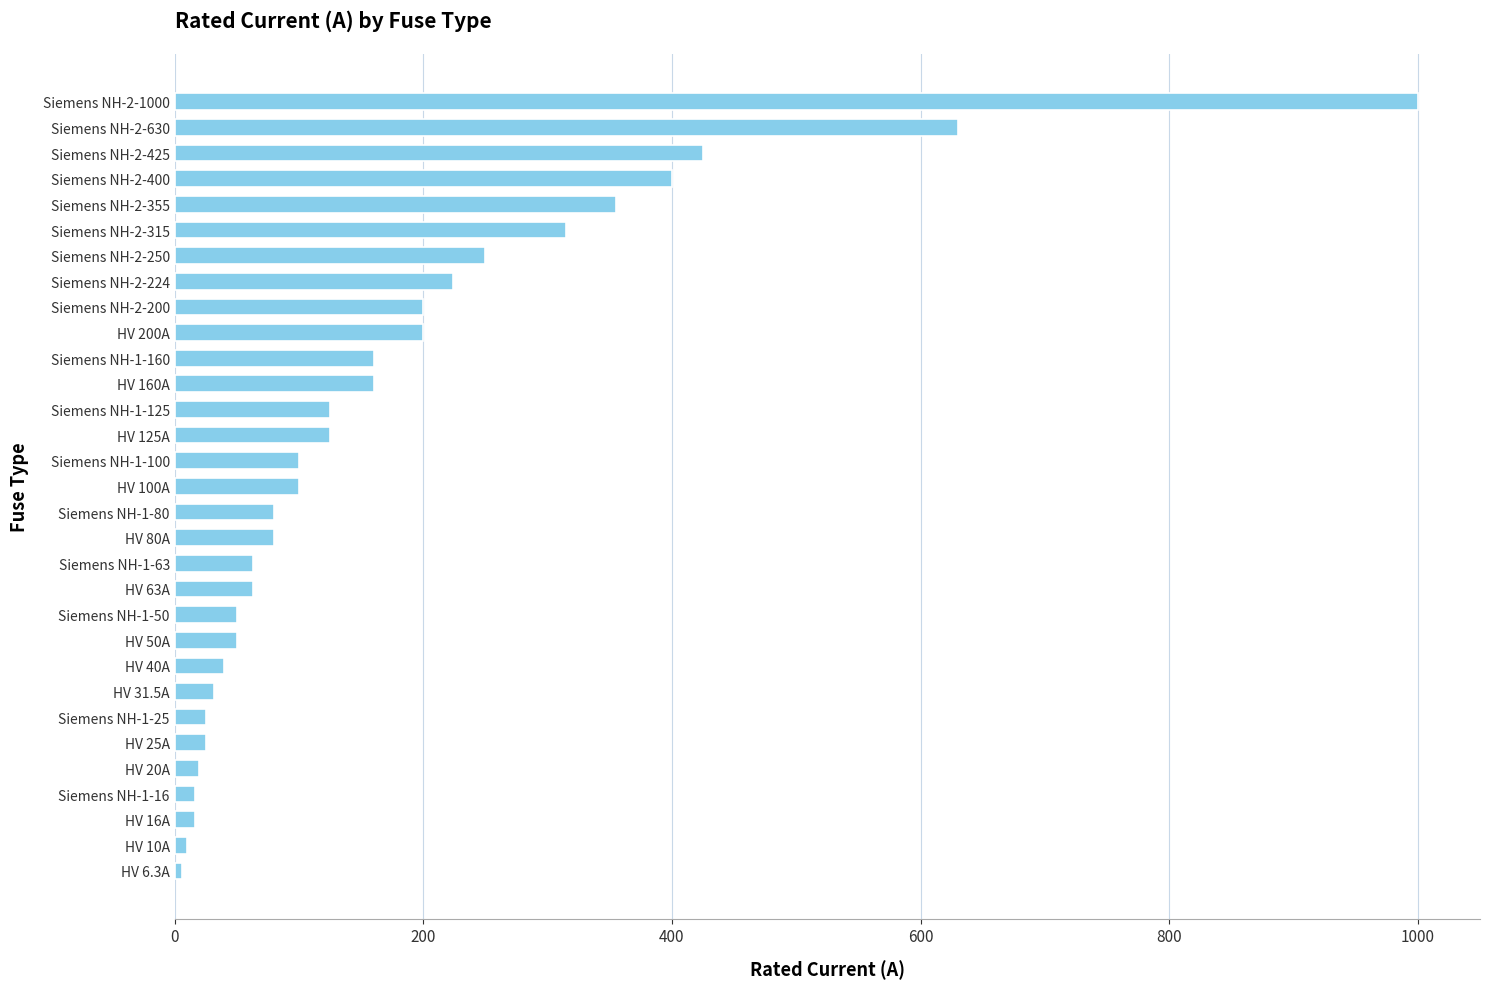

What is the minimum value shown in the chart?

6.3